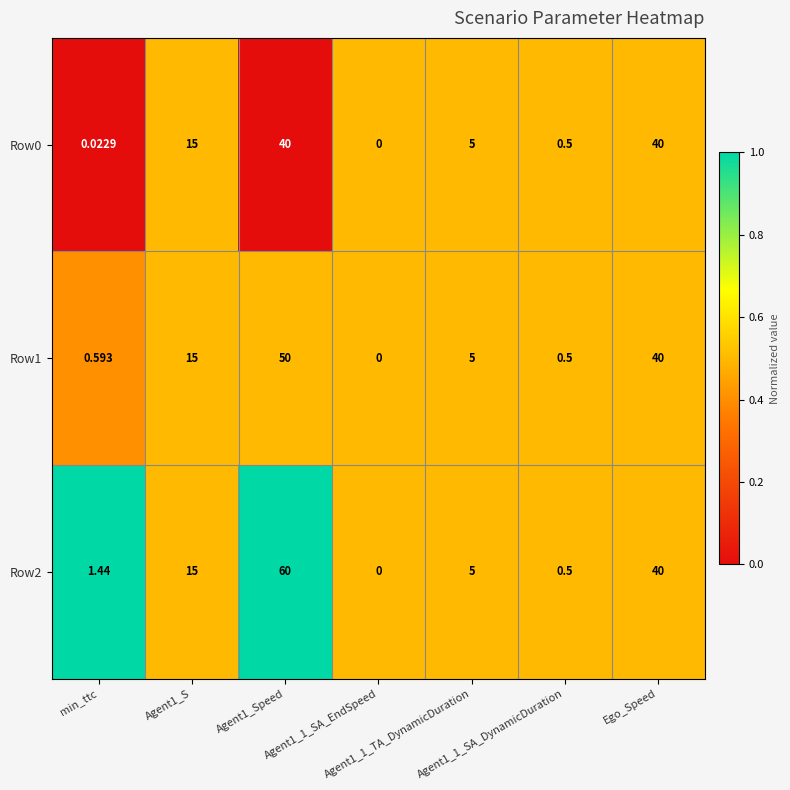

Which series has the widest spread of values?

Row2